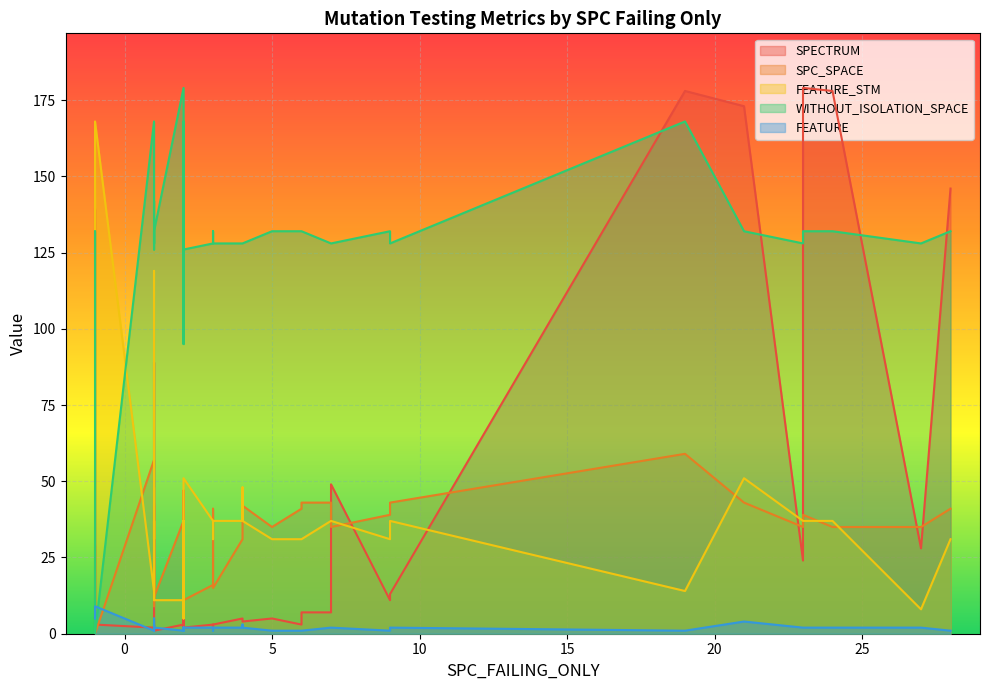

How many lines are shown in the chart?

5